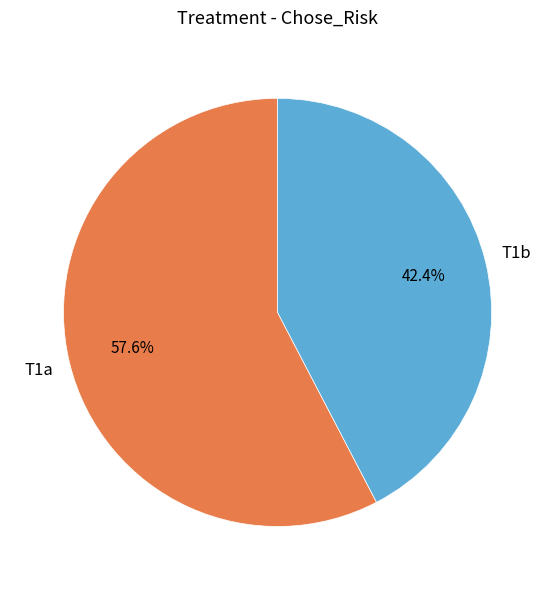

Count the number of slices in the pie.

2